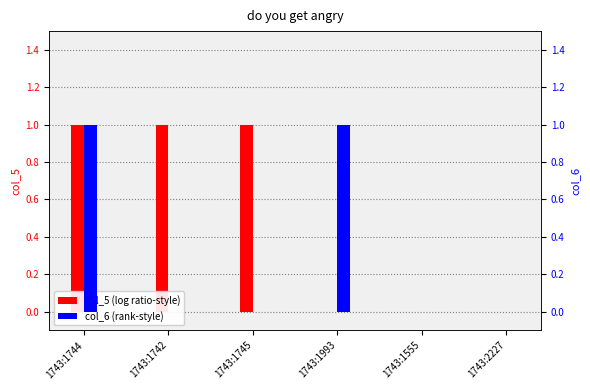

At 1743:1555, list the series in order from largest to smallest.

col_5, col_6